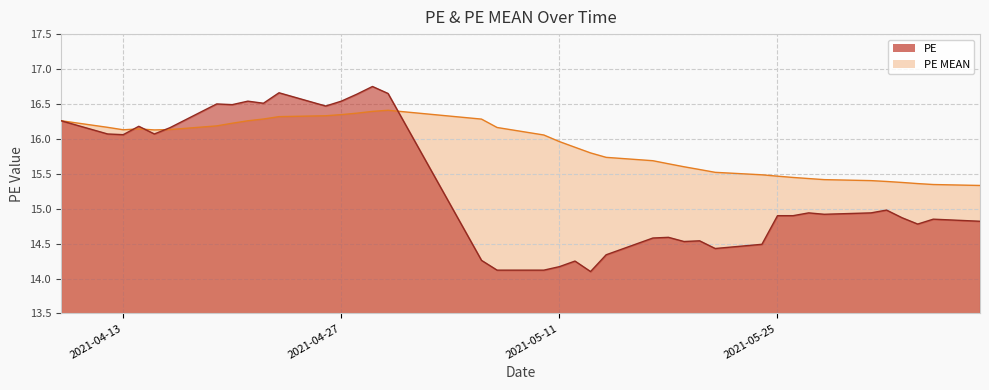

True or false: PE and PE MEAN intersect in this chart.

True